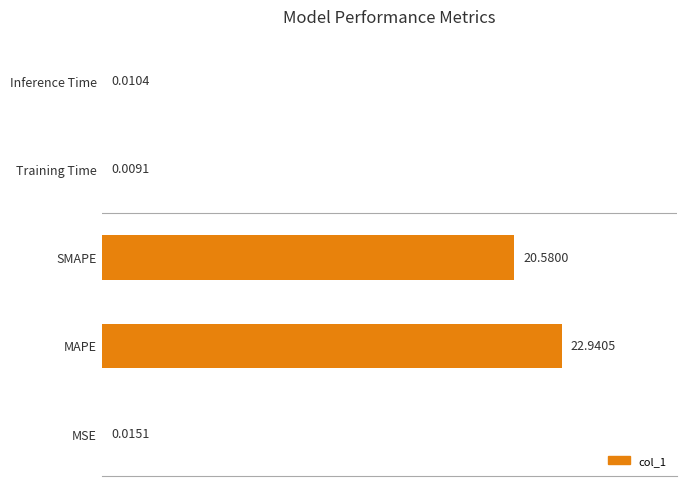

Are the bars grouped side by side (vs. stacked)?

No